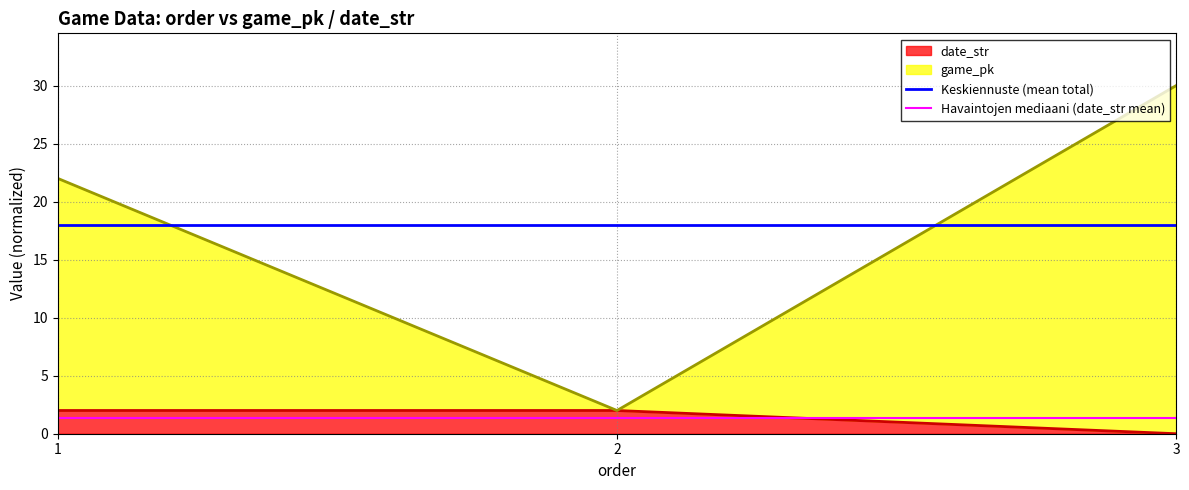

The date_str series shows 2 at 2. True or false?

True